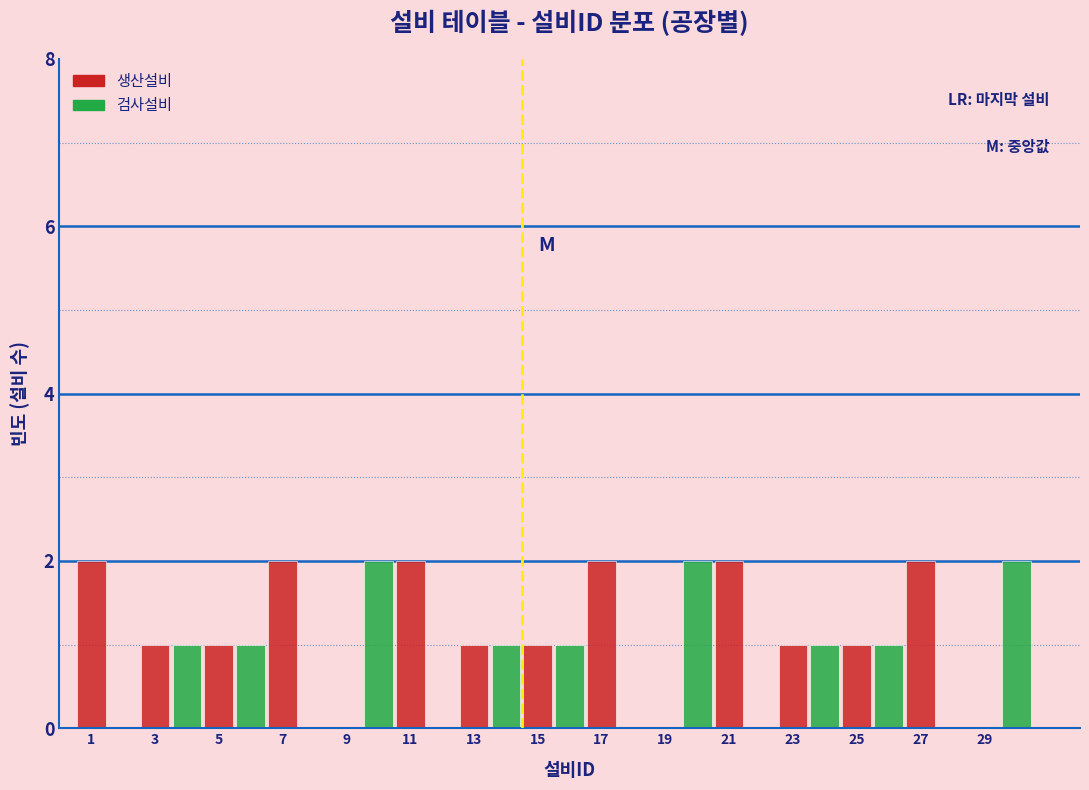

What is the sum of all 생산설비 values?

18